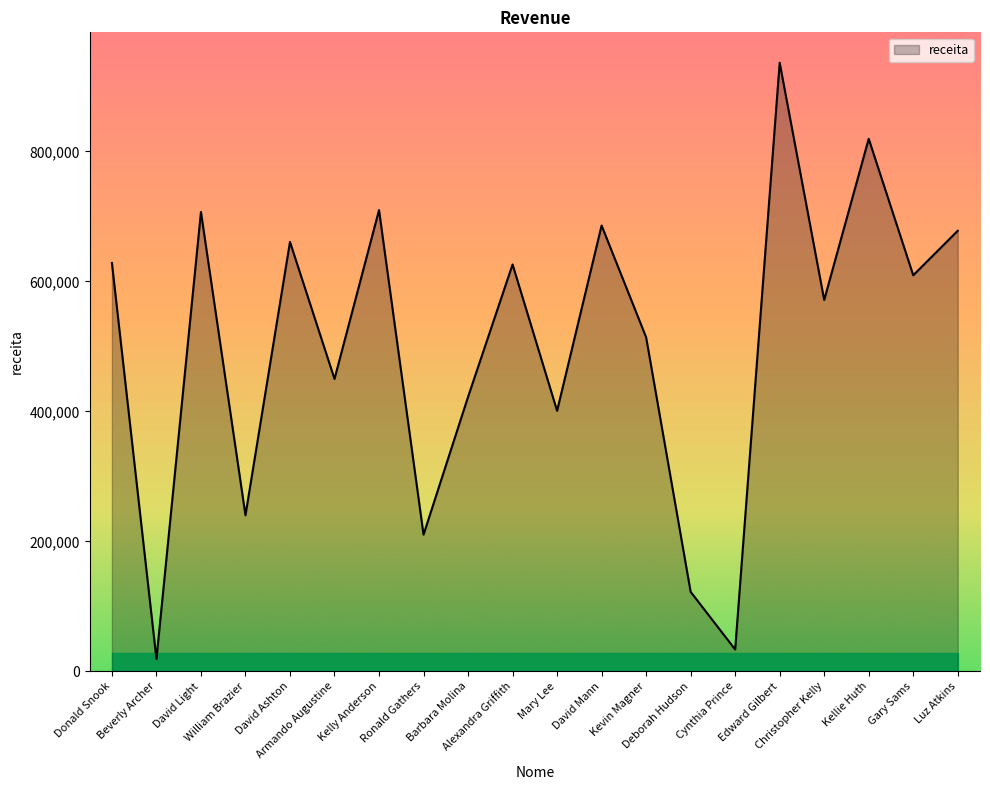

Where does the data first go above 609436?

Donald Snook